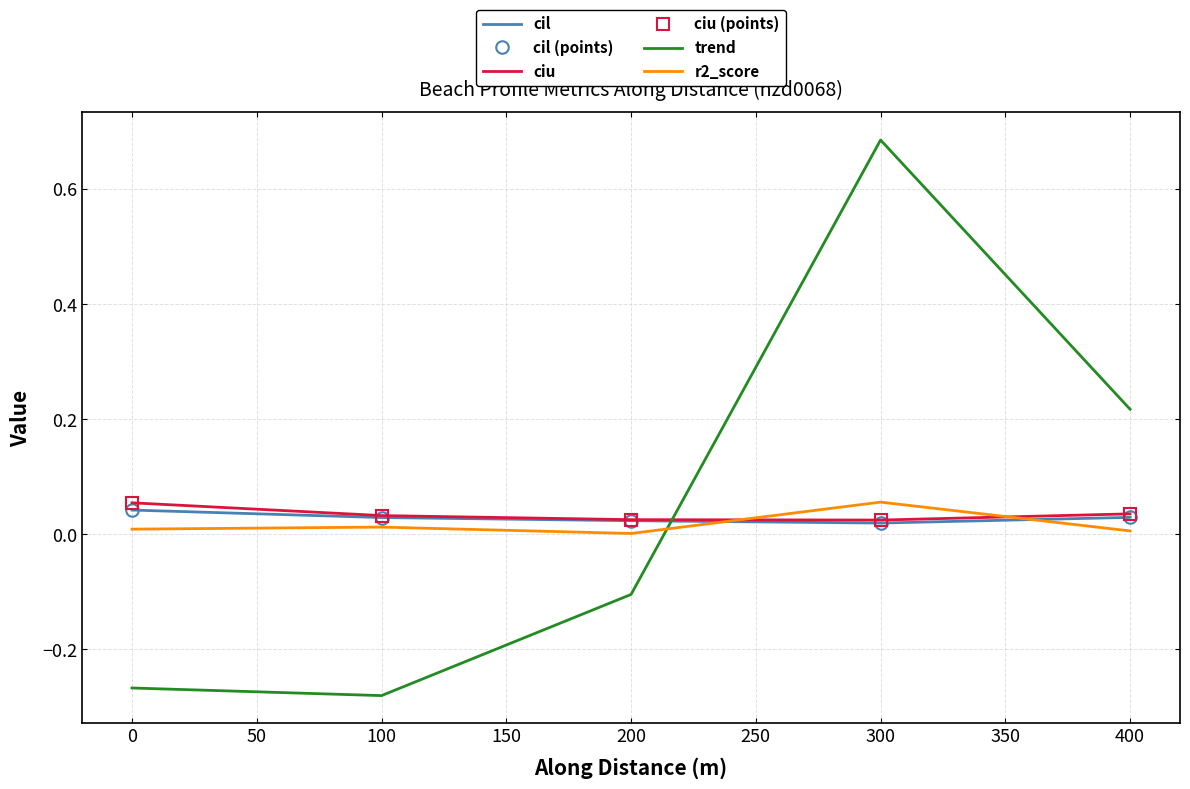

How many interior local peaks does the trend series have?

1